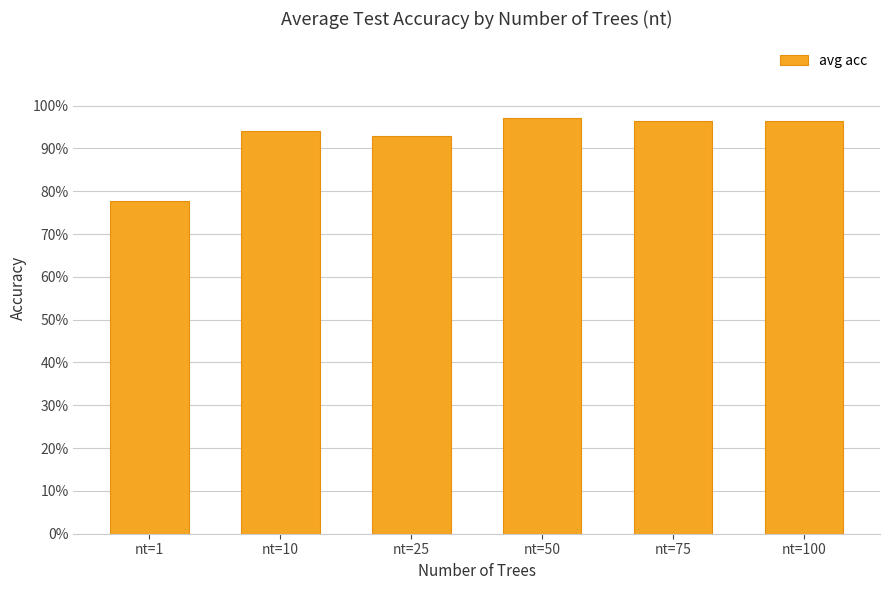

Does the chart contain any negative values?

No